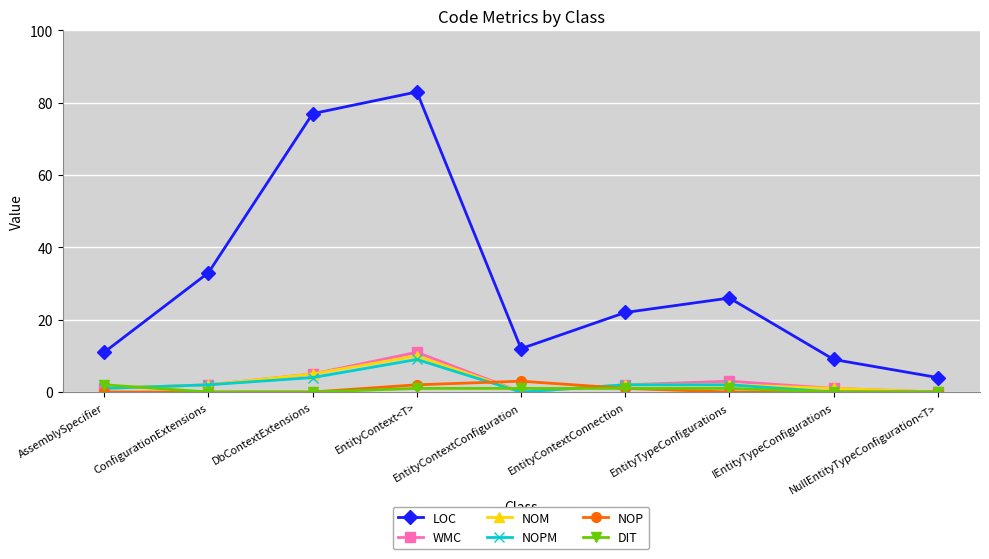

What is the value of the WMC point at the 7th from the left?

3